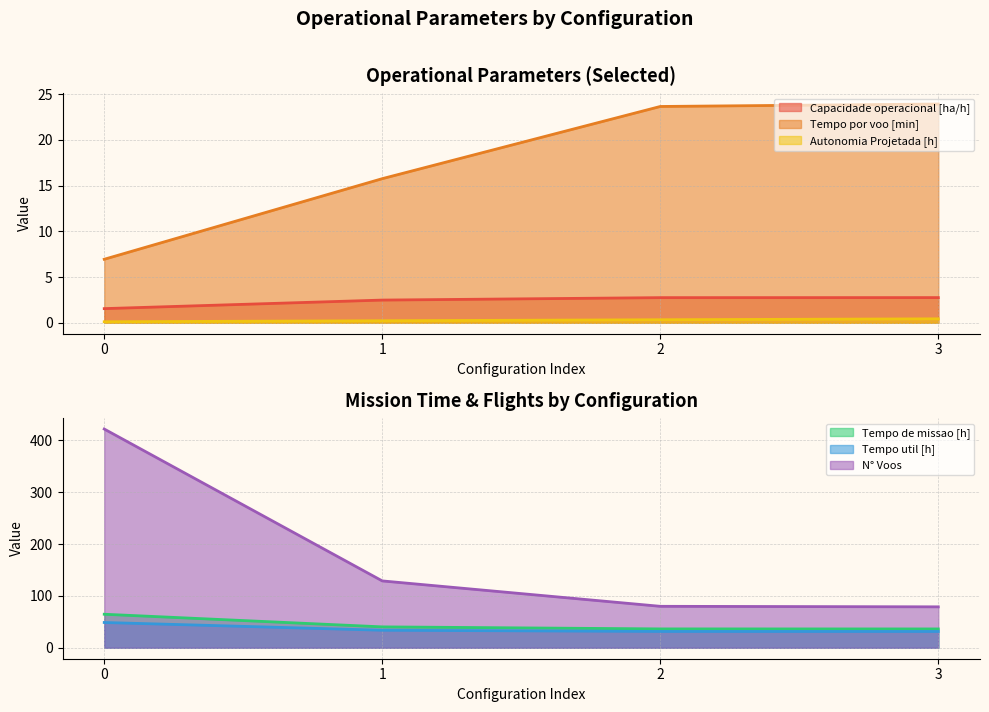

Which has a higher value, 3 or 1?

3